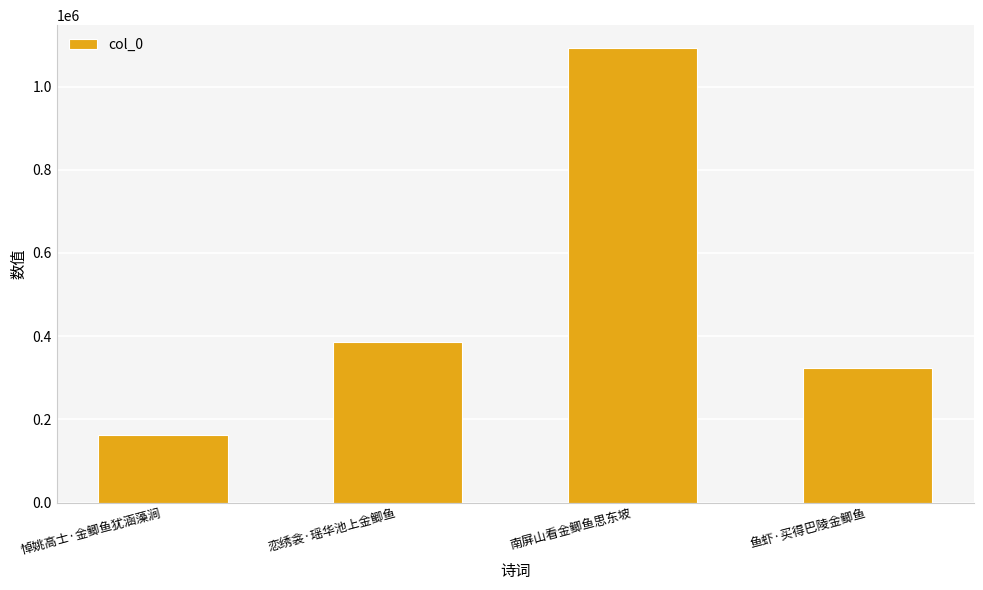

Rank the categories by value from highest to lowest.

南屏山看金鲫鱼思东坡, 恋绣衾·瑶华池上金鲫鱼, 鱼虾·买得巴陵金鲫鱼, 悼姚高士·金鲫鱼犹涵藻涧